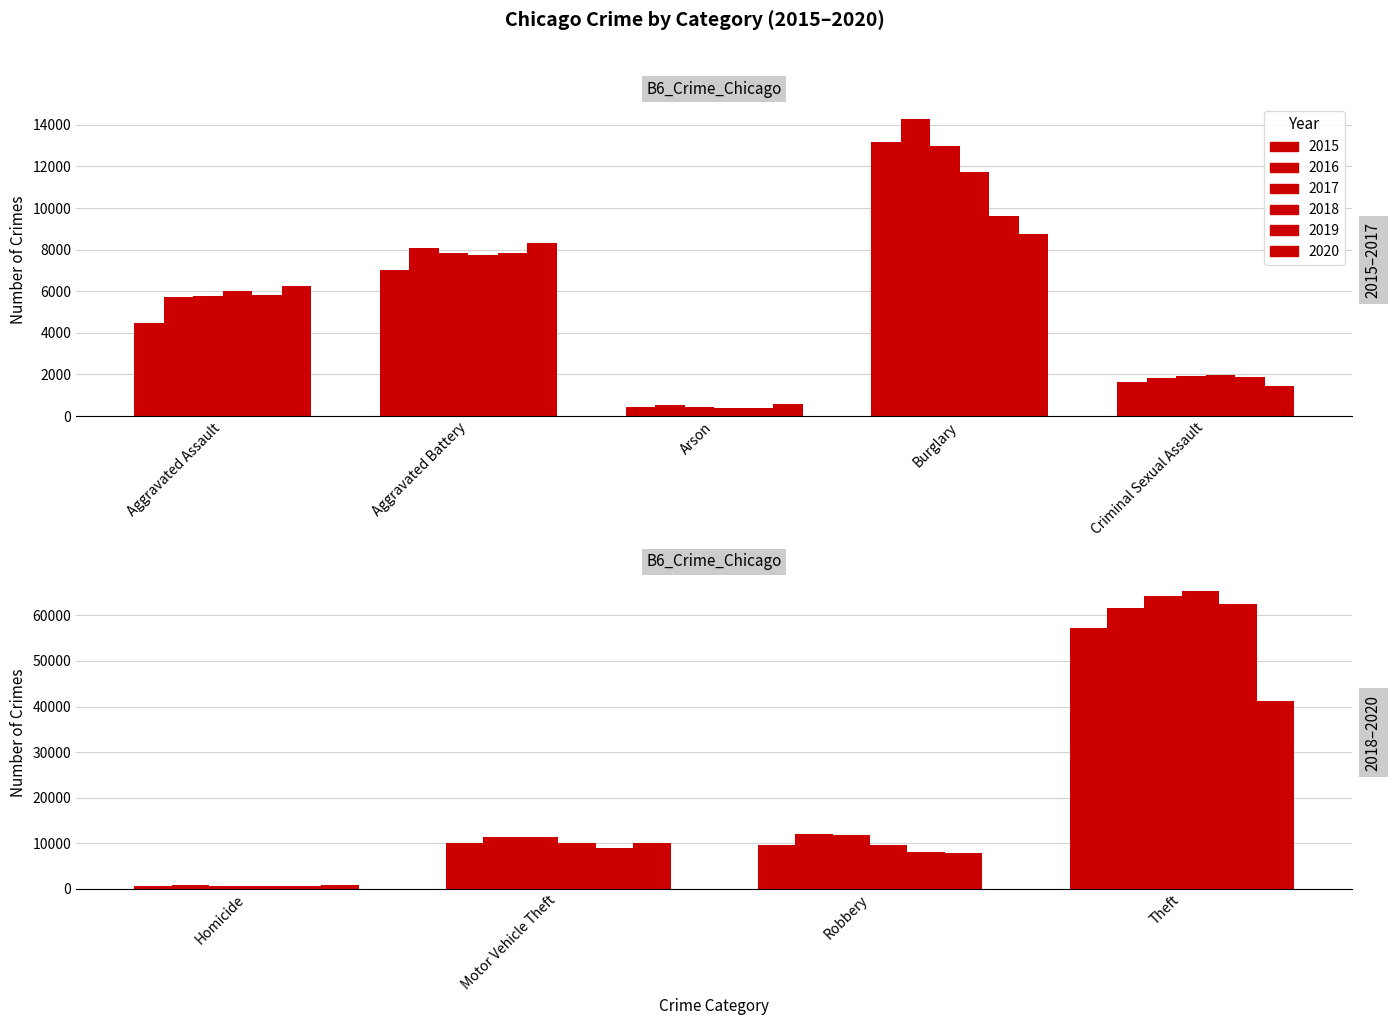

What is the difference between the maximum and second lowest values in the 2020 series?

40518